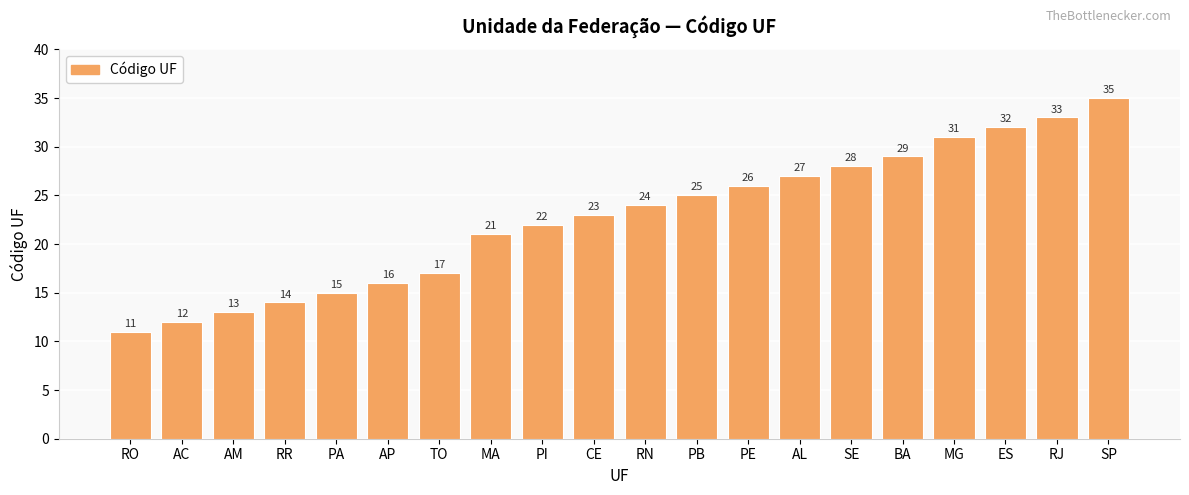

What is the change in value from CE to RJ?

+10